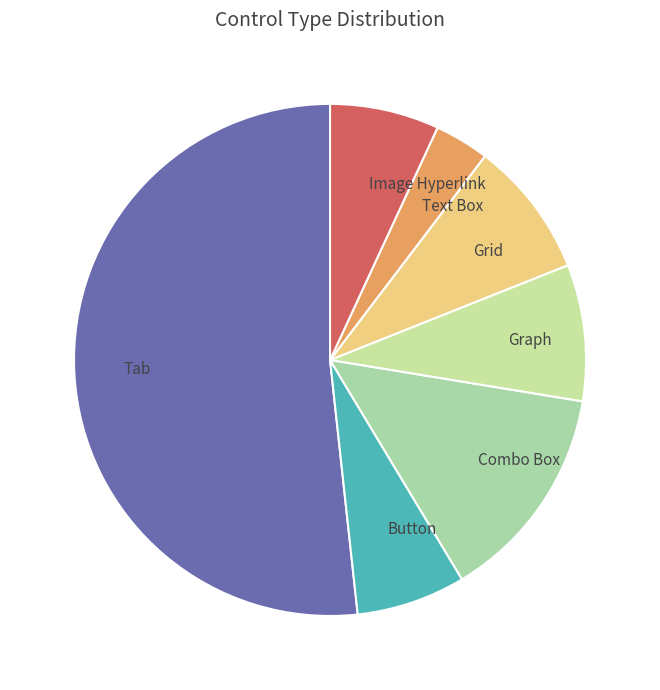

Which has a higher value, Tab or Combo Box?

Tab